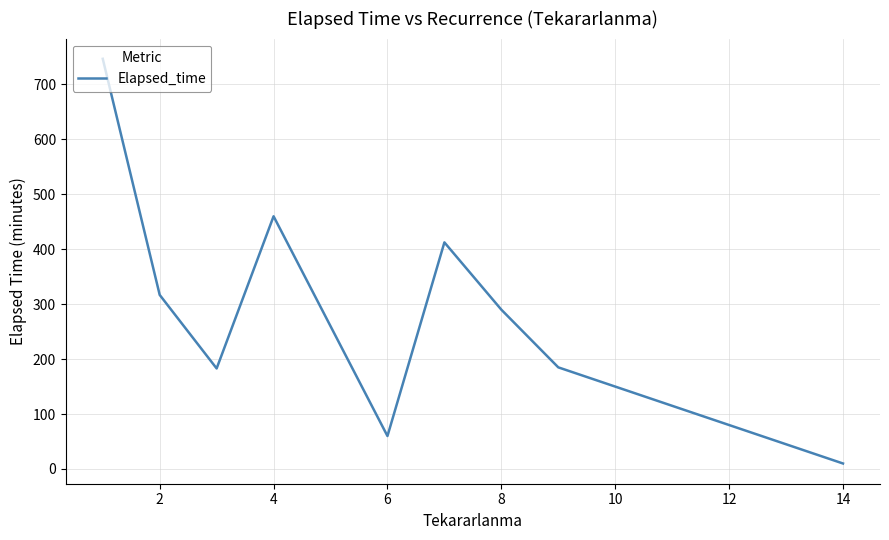

What is the difference between the maximum and minimum values?

736.7